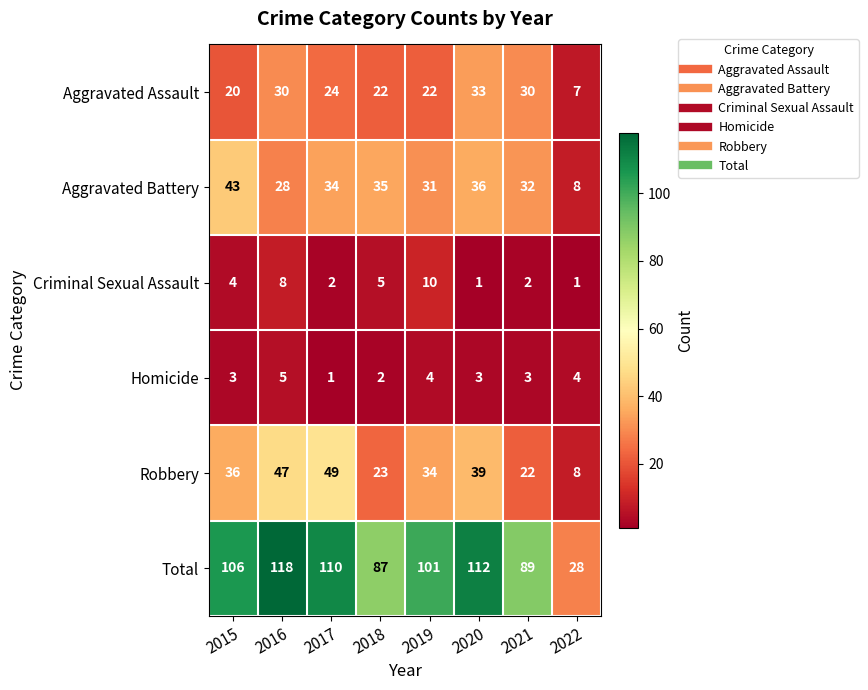

How many series are shown in this chart?

6